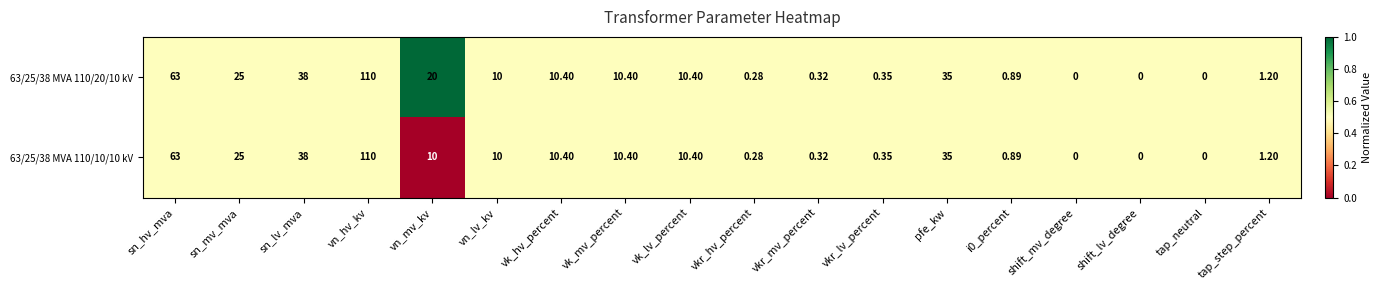

Which category has the highest value in the 63/25/38 MVA 110/20/10 kV series?

vn_hv_kv